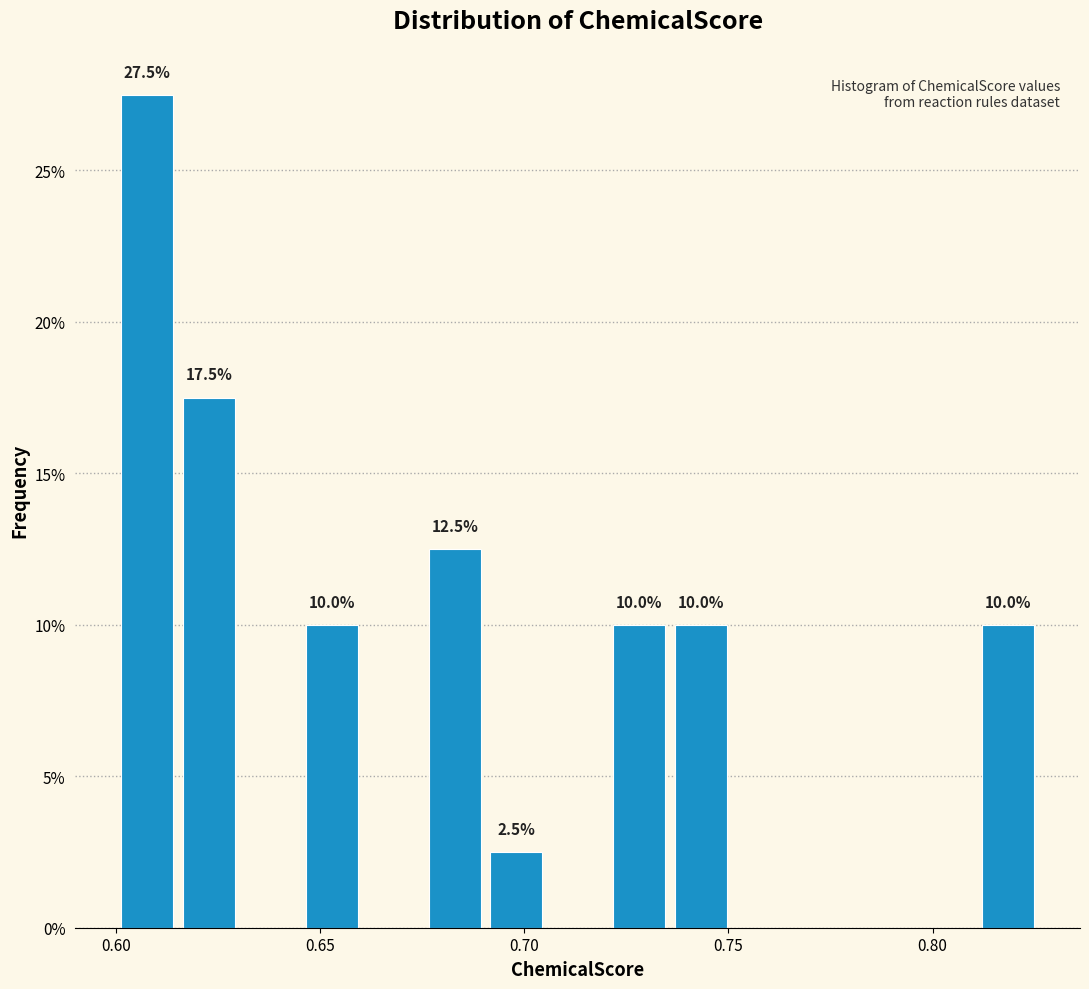

Around what value on the x-axis is the tallest bar? Give the approximate position of its centre, as read against the axis.

0.610